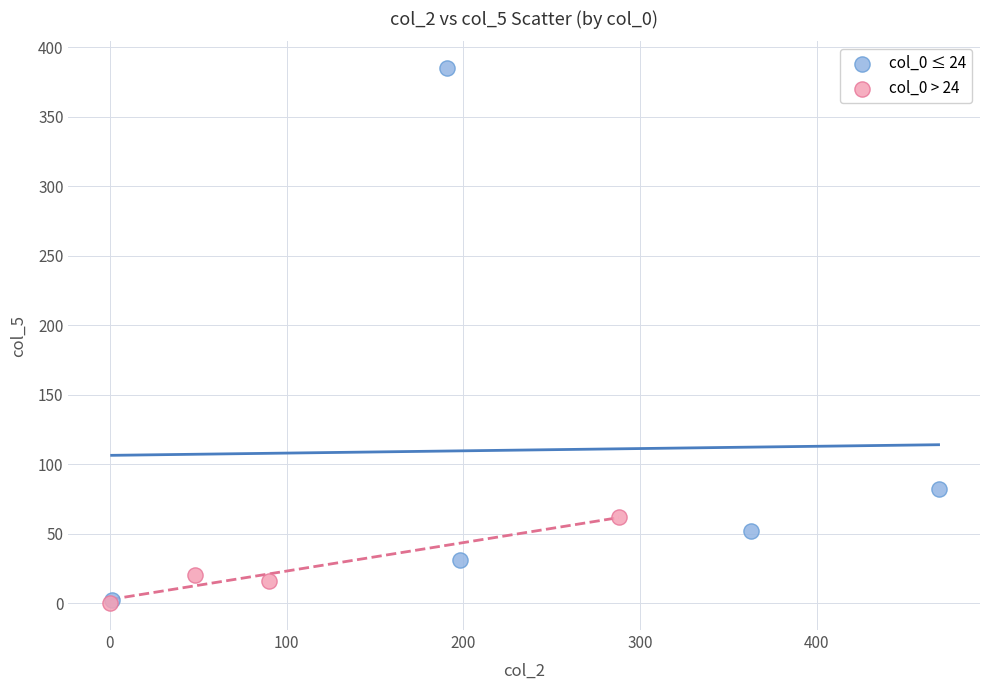

Which series has the largest Y range (max minus min)?

col_0 ≤ 24